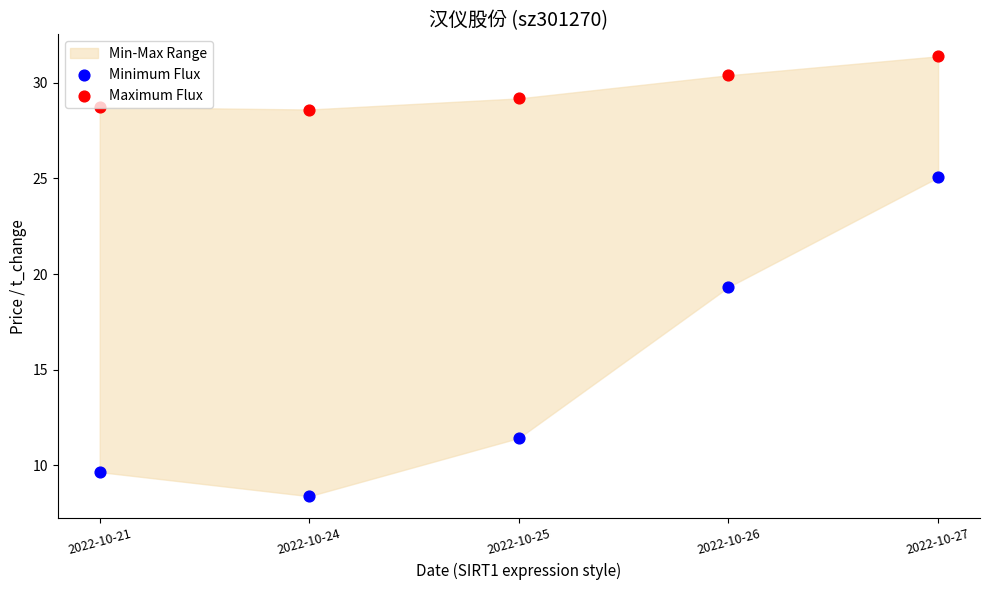

At how many categories does at least one series exceed 31?

1